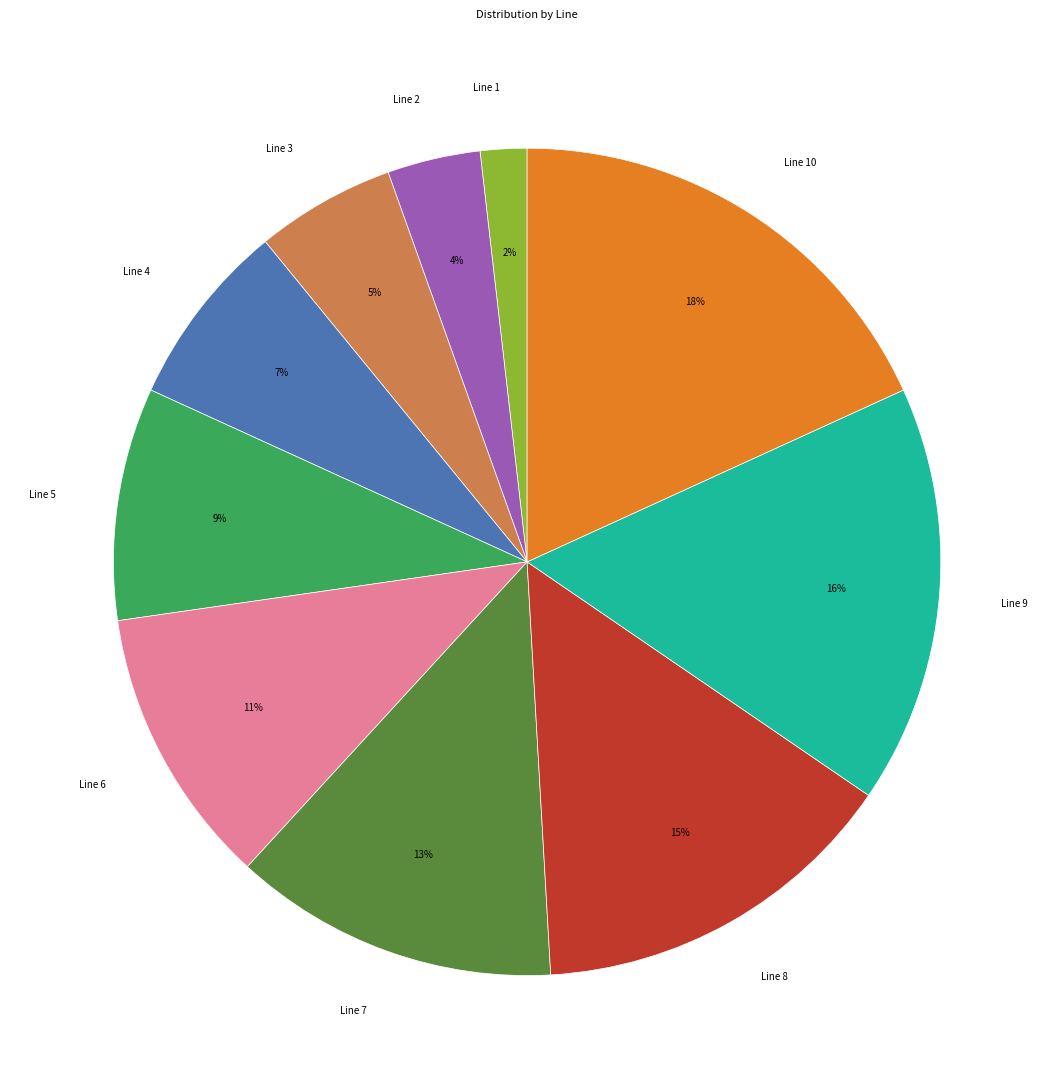

True or false: Line 10 accounts for 5% of the total.

False